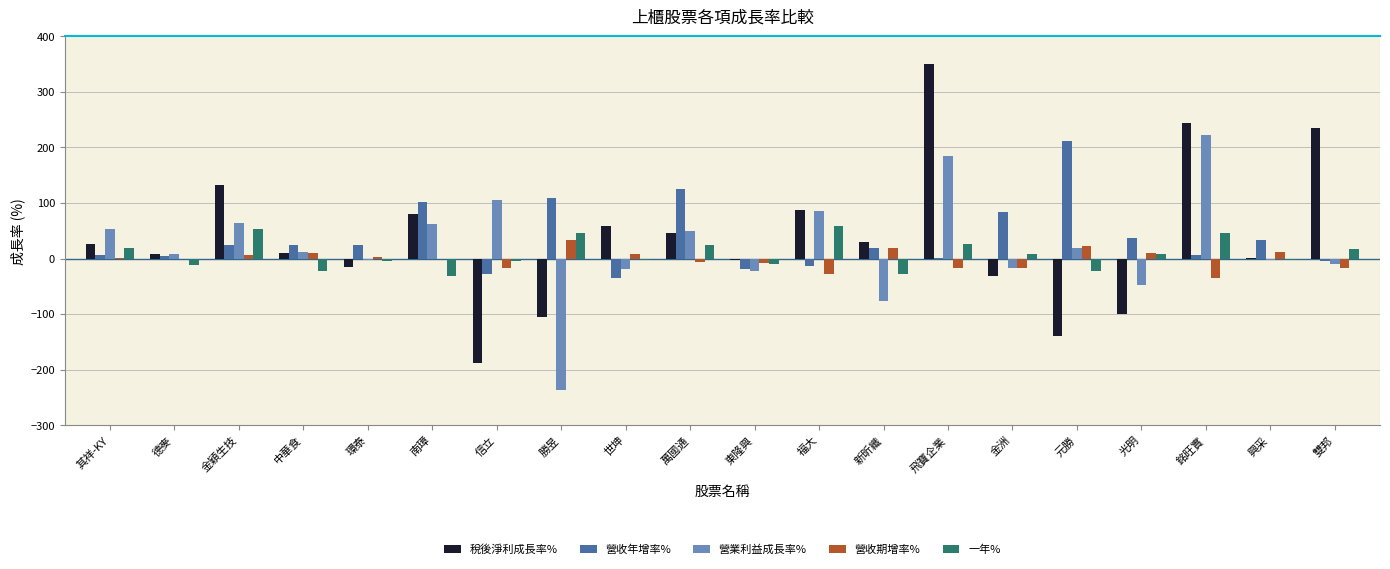

What is the sum of the 營業利益成長率% values at 勝昱 and 雙邦?

-246.8